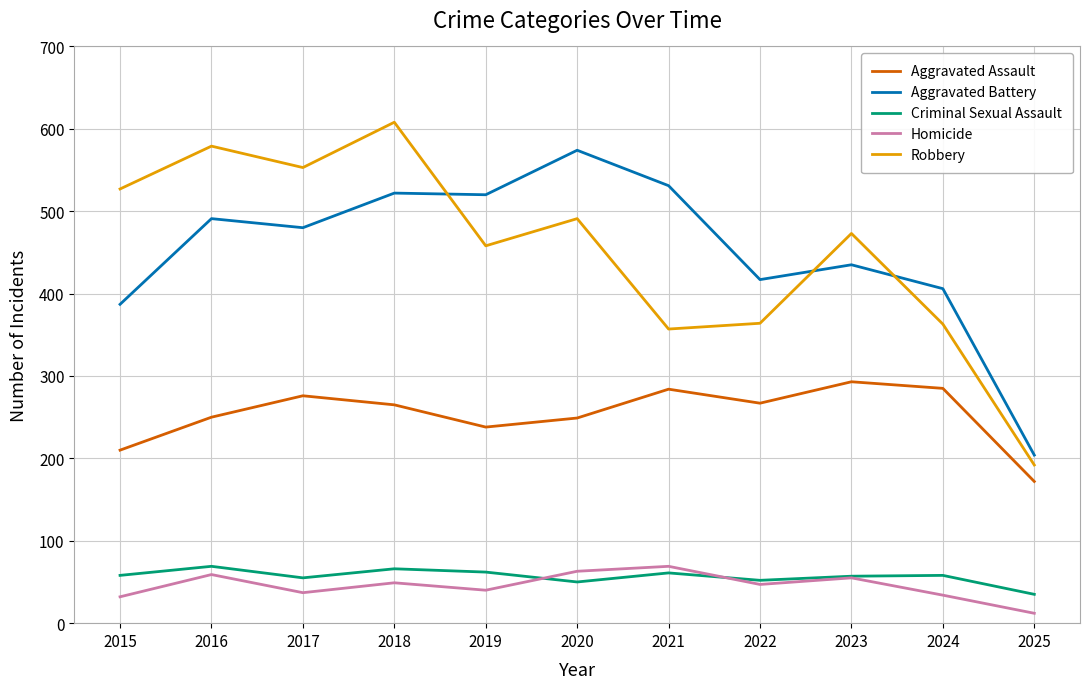

True or false: Robbery and Criminal Sexual Assault intersect in this chart.

False